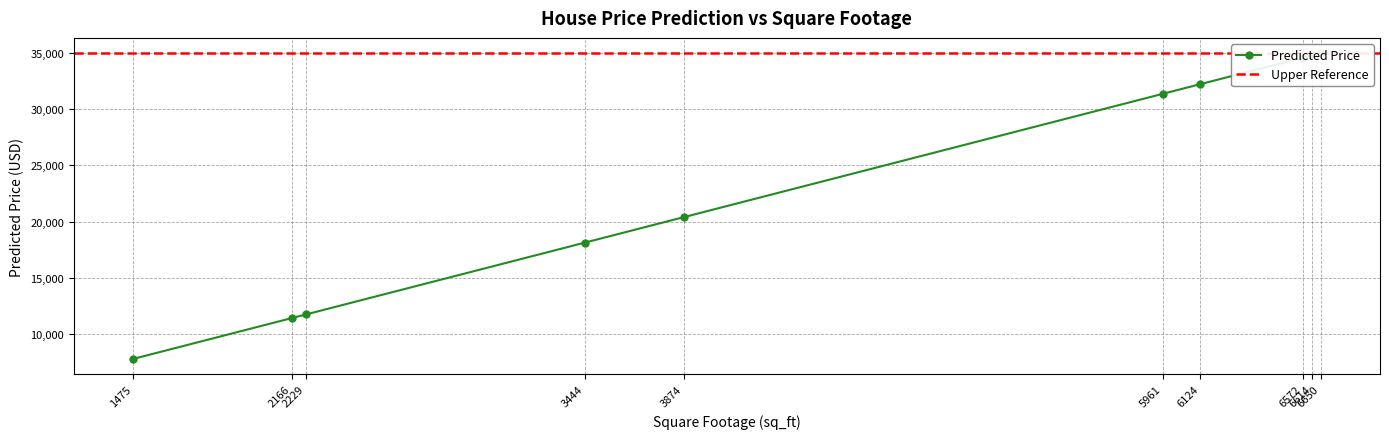

What is the difference between the maximum and minimum values?

27168.8